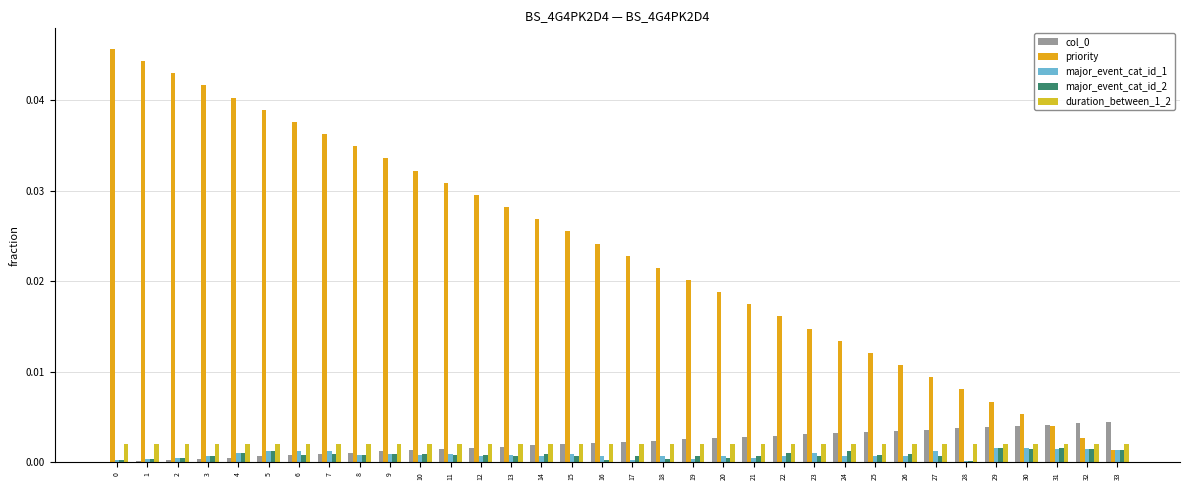

Which has a higher value, 1 or 23?

23